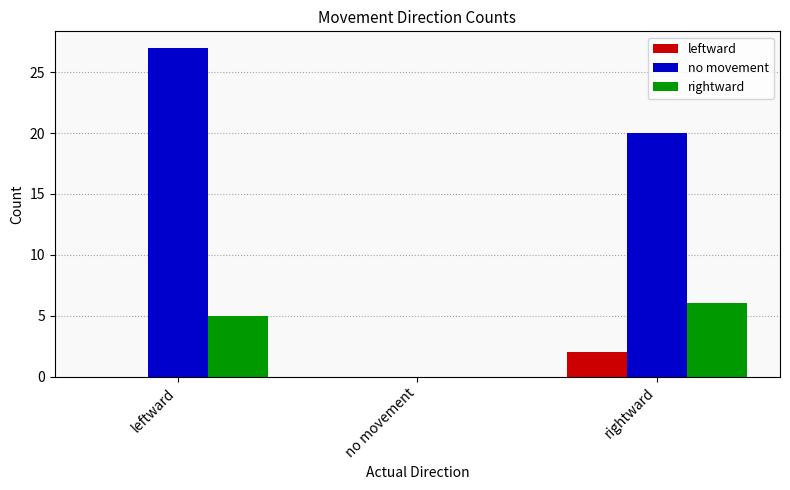

What are all the series names shown in the legend?

leftward, no movement, rightward